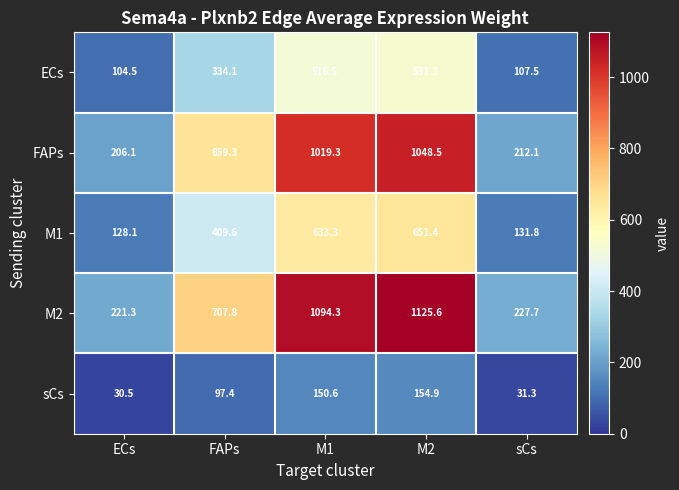

At which label does FAPs reach its minimum?

ECs